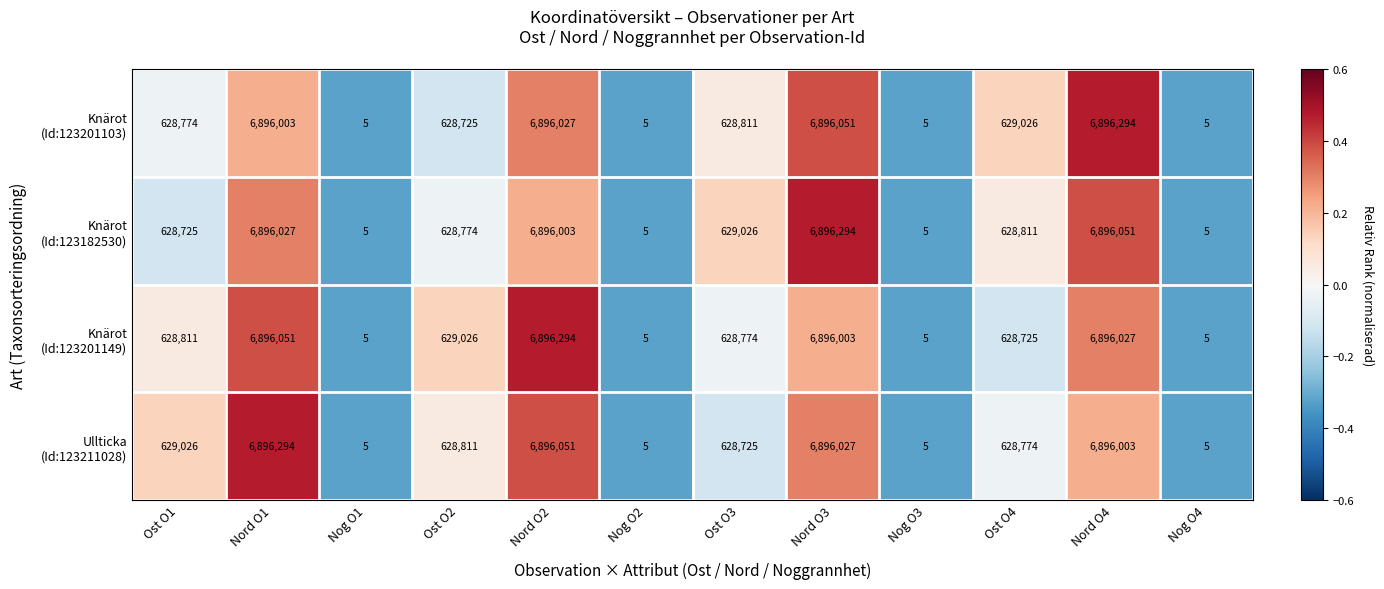

What is the difference between the highest and lowest values at Nord O3?

291